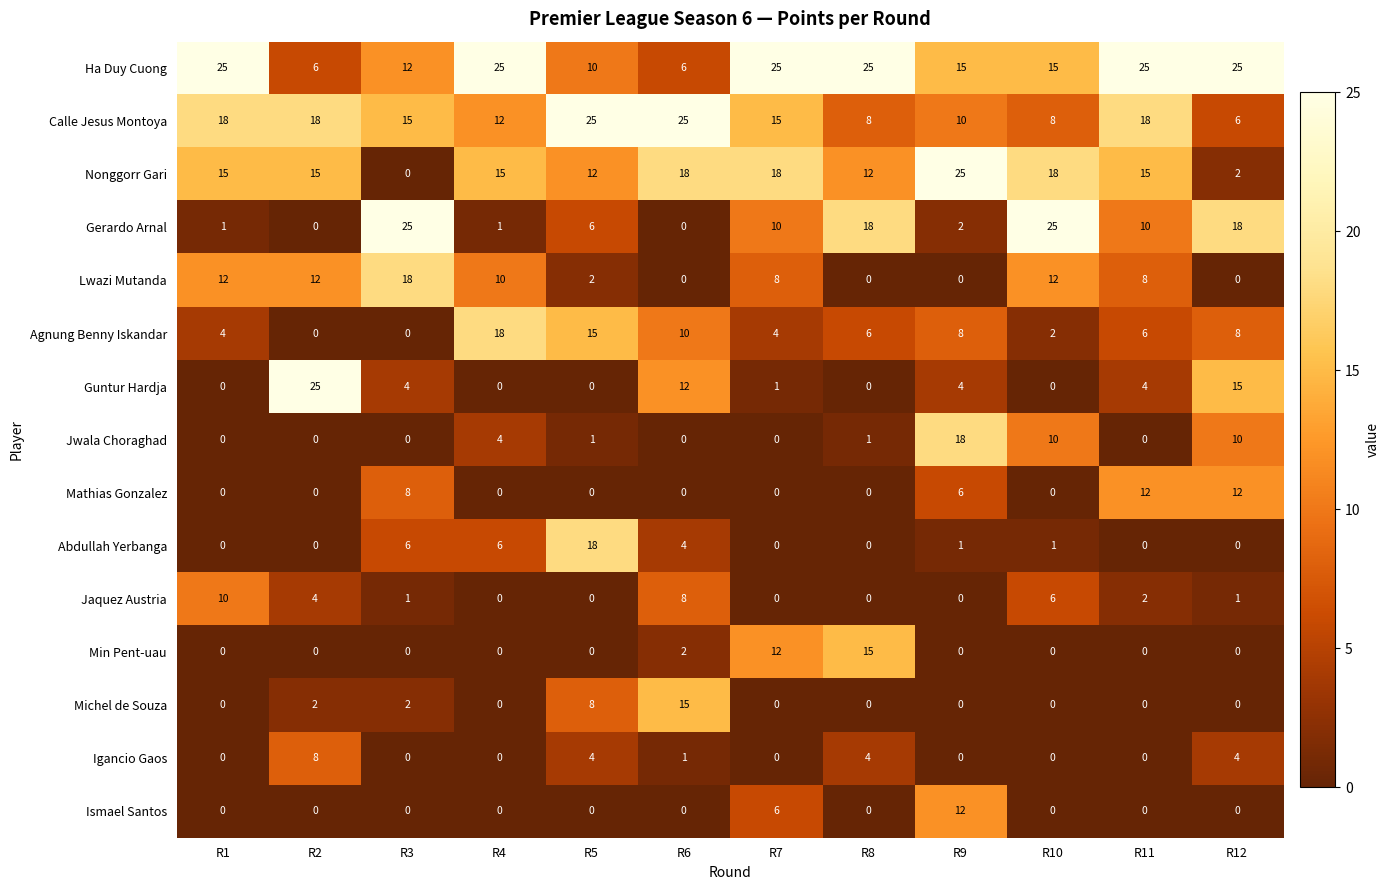

Count the Igancio Gaos values in the range 0 to 4.

11